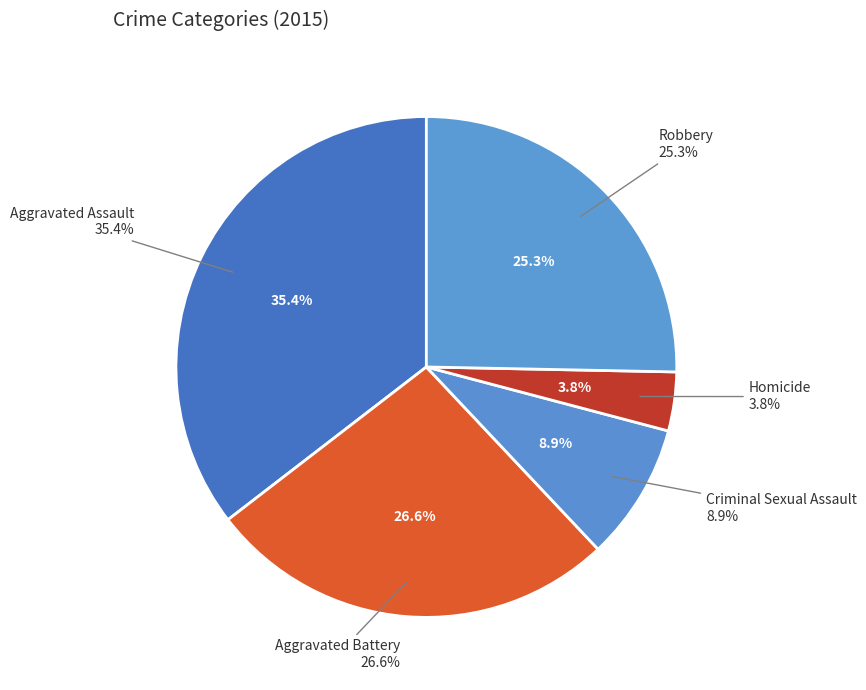

How many segments does this pie chart have?

5